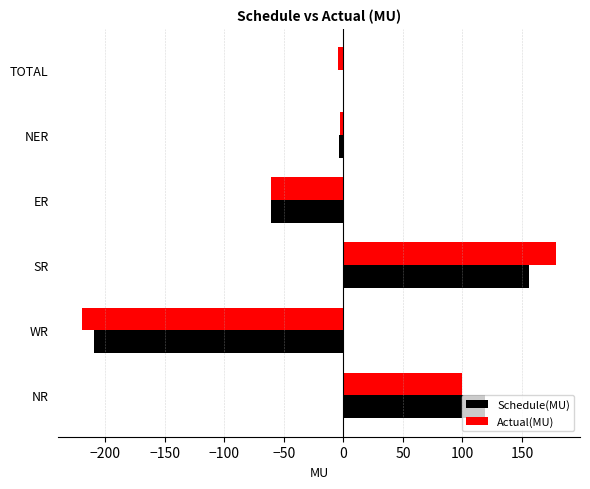

What are all the series names shown in the legend?

Schedule(MU), Actual(MU)